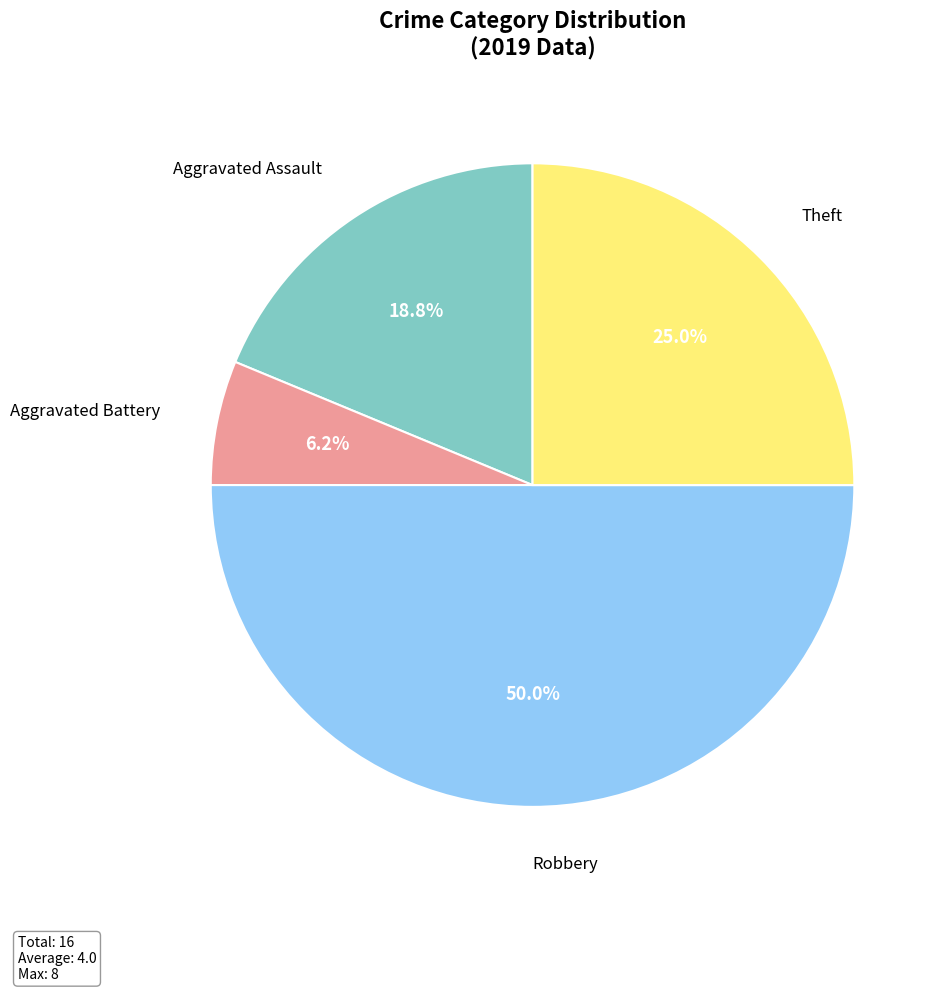

To the nearest percent, what is the difference between the largest and smallest slice percentages?

44%